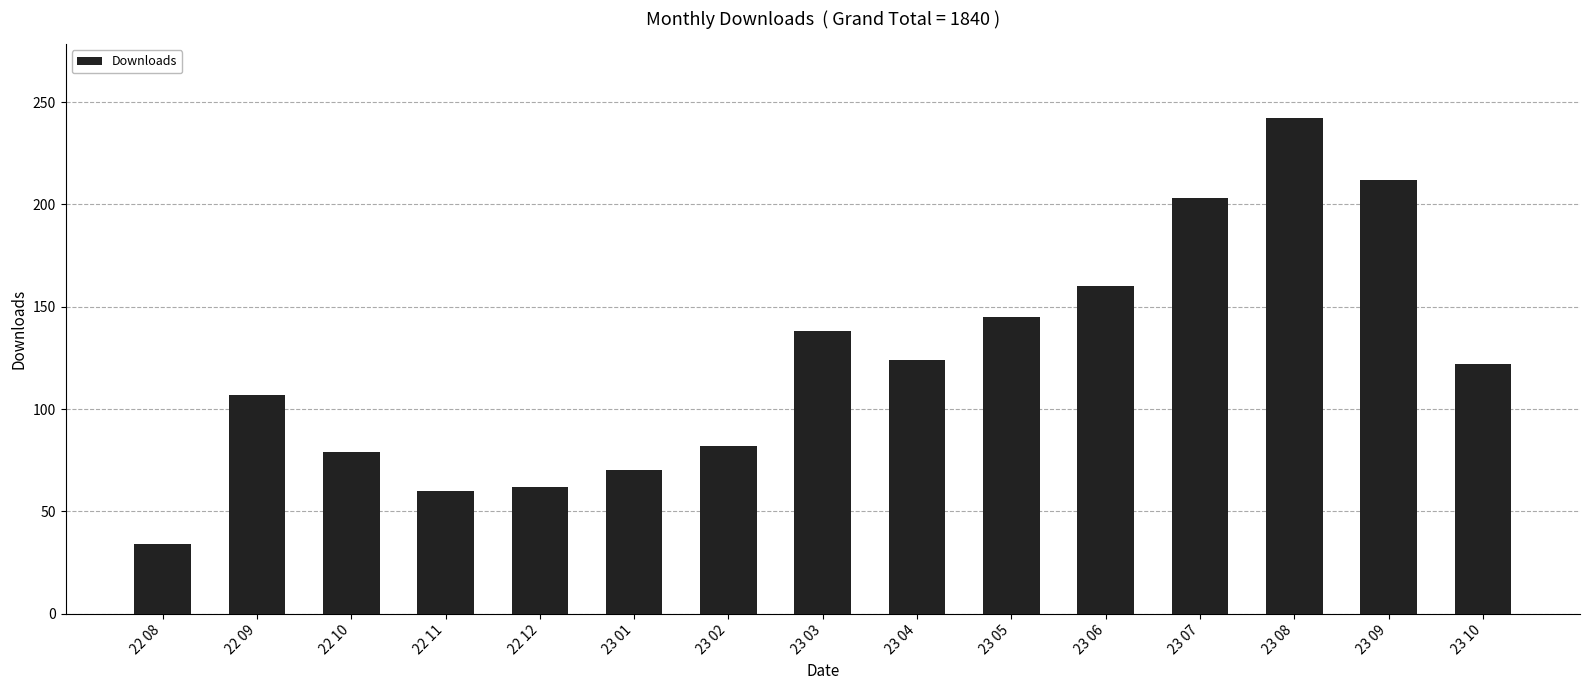

What position from the right is 23 06?

5